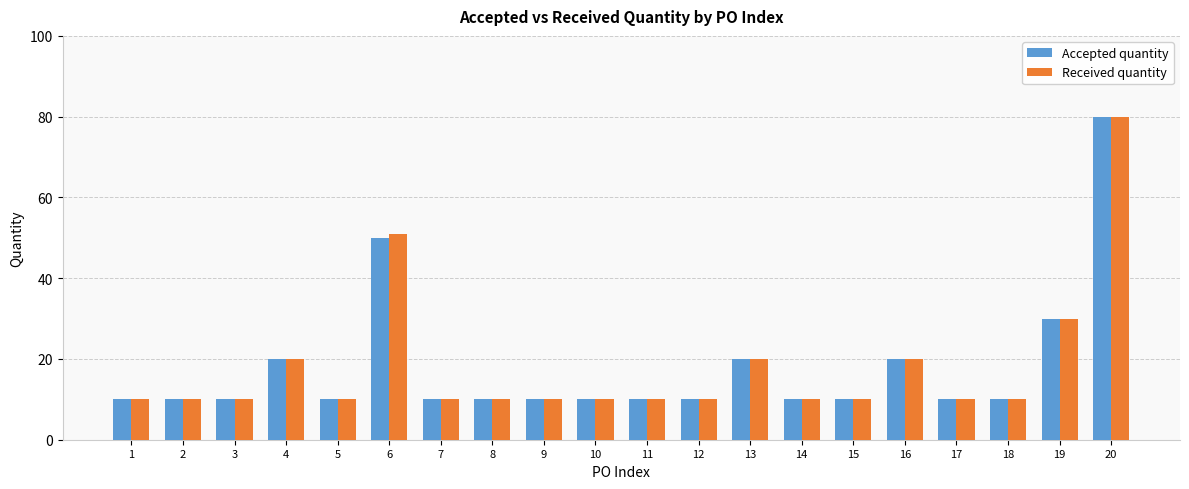

What is the sum of all Received quantity values?

361